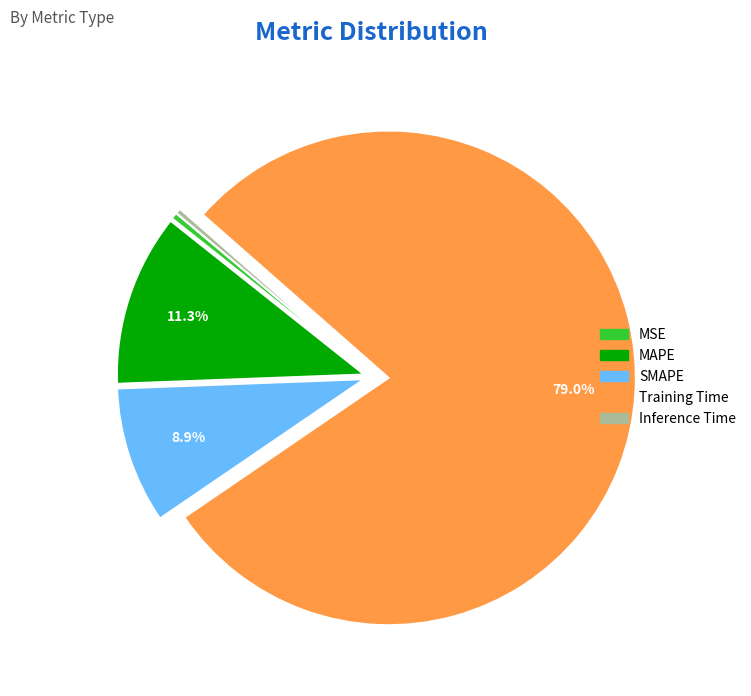

Is the sum of Inference Time and Training Time greater than half?

Yes